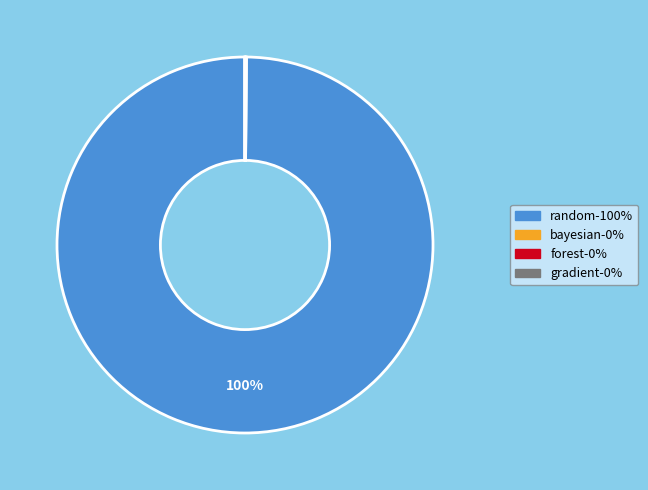

Which slice represents more than half of the pie?

random